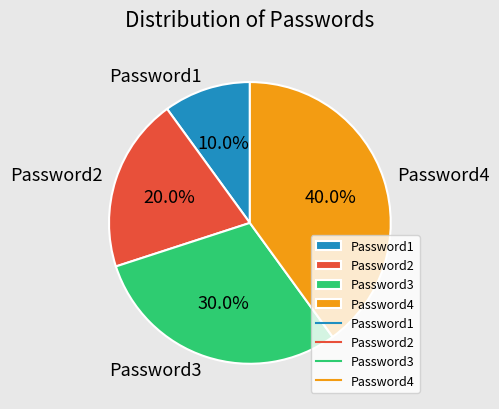

Rank the categories by value from lowest to highest.

Password1, Password2, Password3, Password4